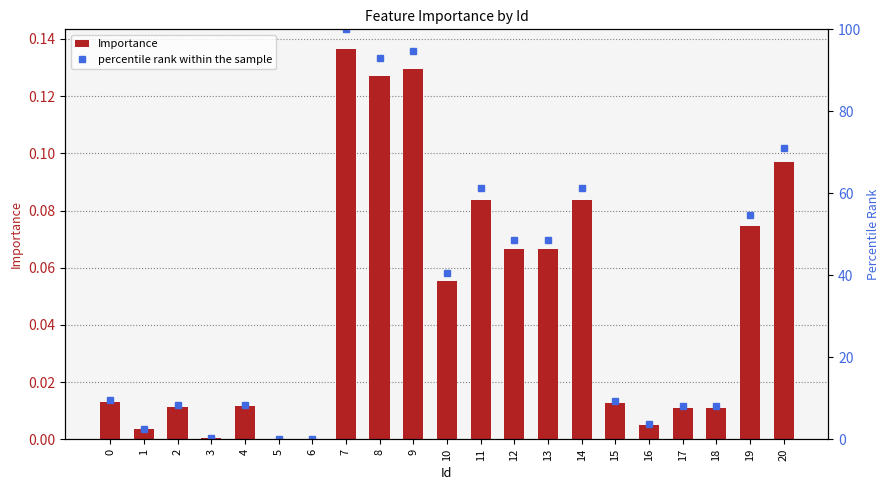

What is the approximate value of Importance at 8?

0.1